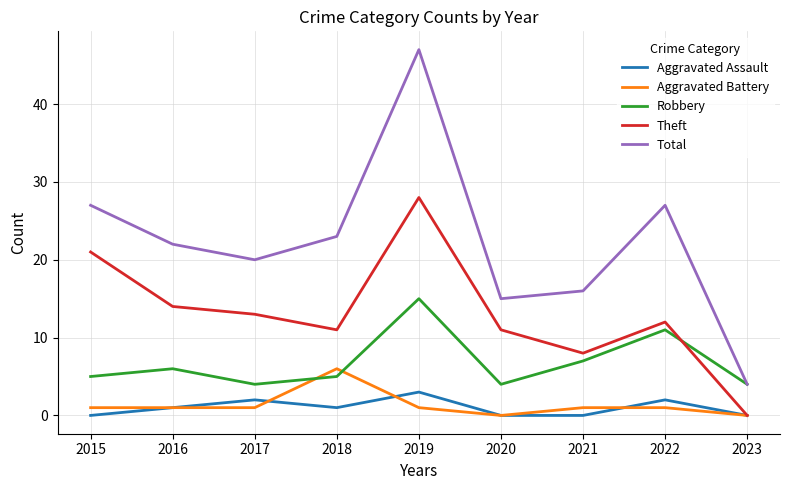

True or false: Theft and Total cross at least once.

False